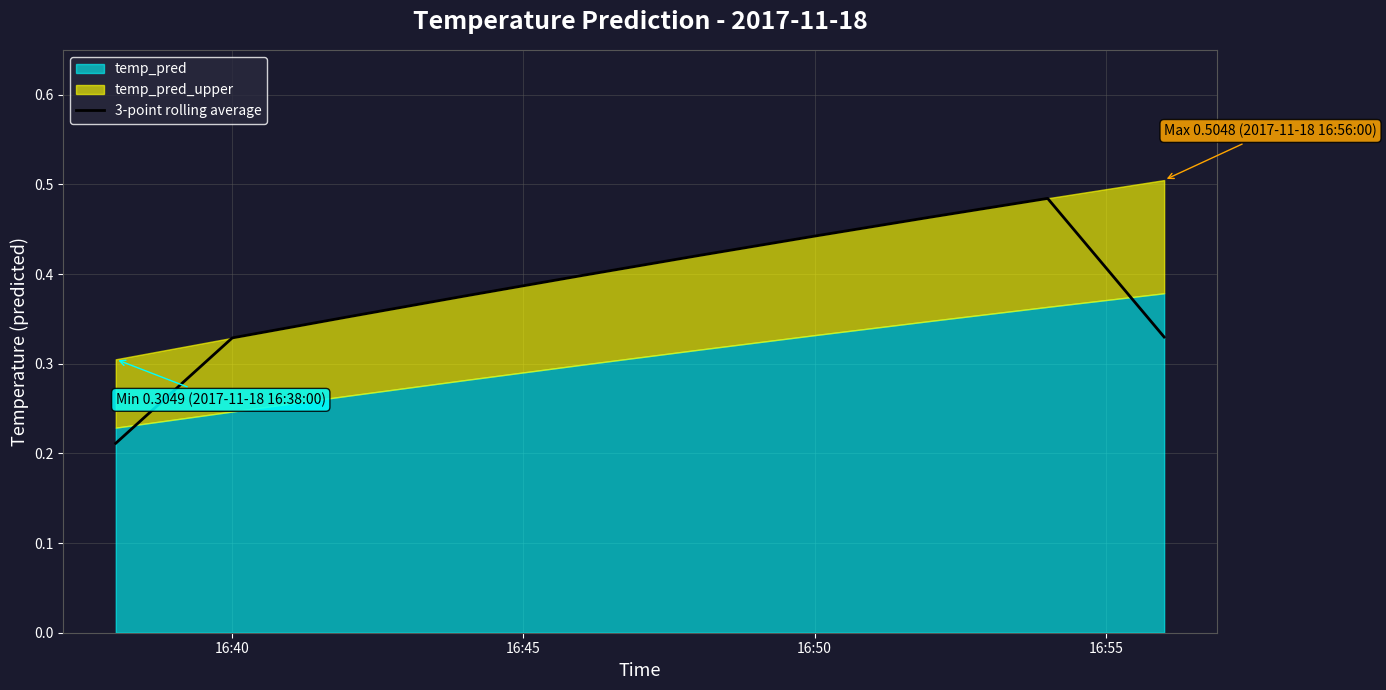

What is the label of the 10th point from the right?

16:40